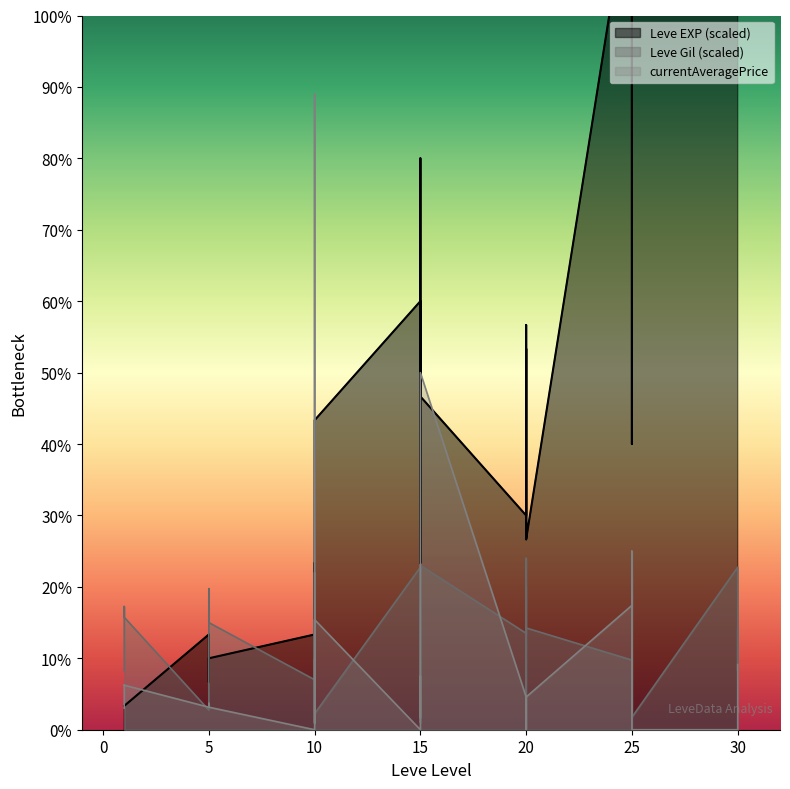

What is the difference between the maximum and second lowest values in the Leve EXP series?

126000